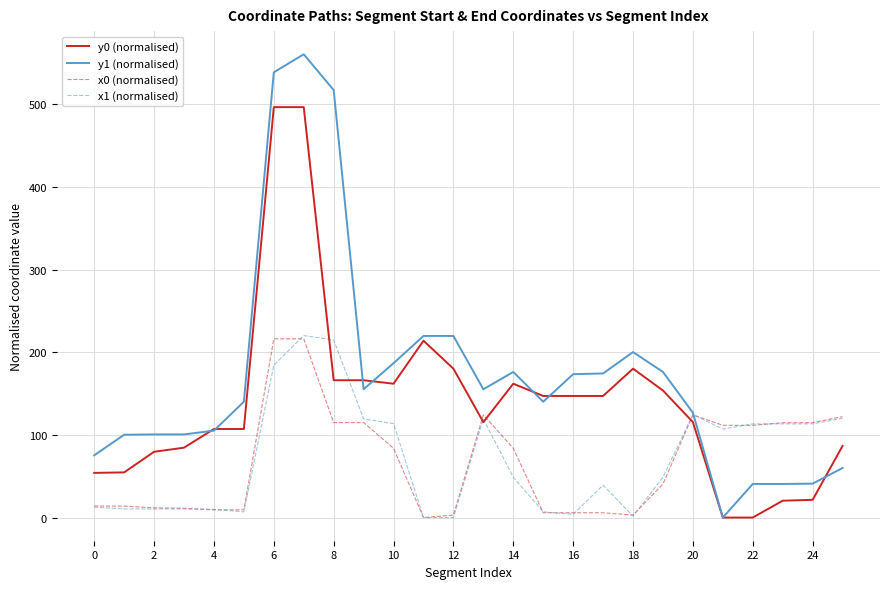

Which series has the largest range (max minus min)?

y1 (normalised)